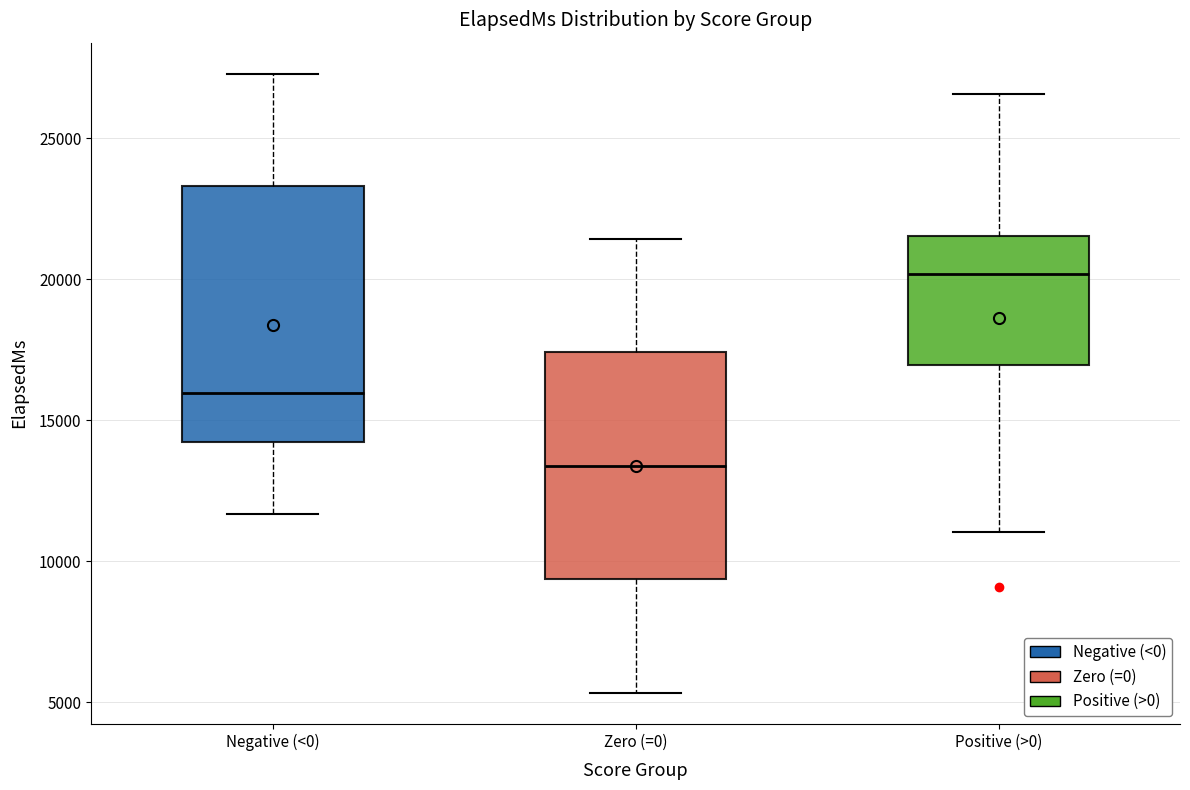

Where is the lower edge of the box for Zero (=0) on the y-axis? The values are not printed on the chart, so give them approximately, as read against the axis.

9500